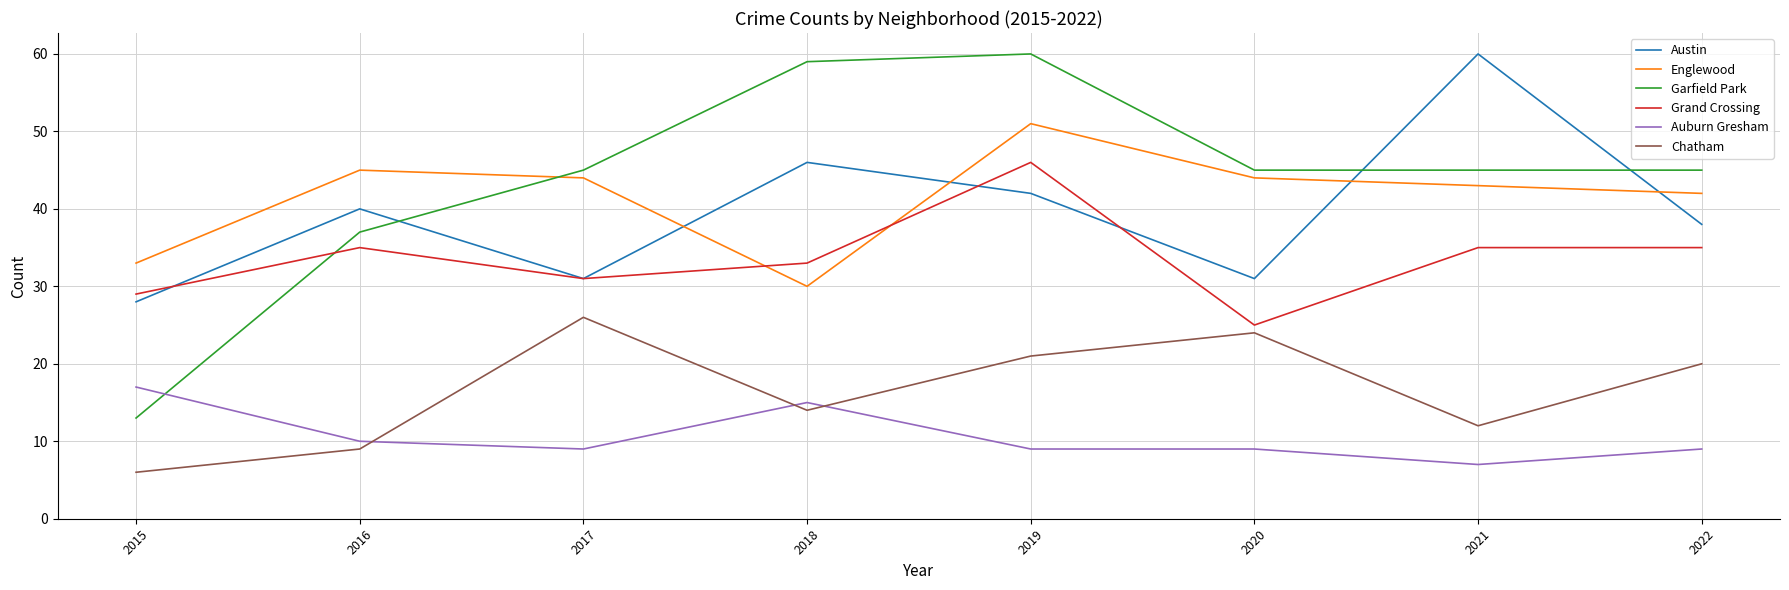

True or false: Auburn Gresham and Englewood cross at least once.

False